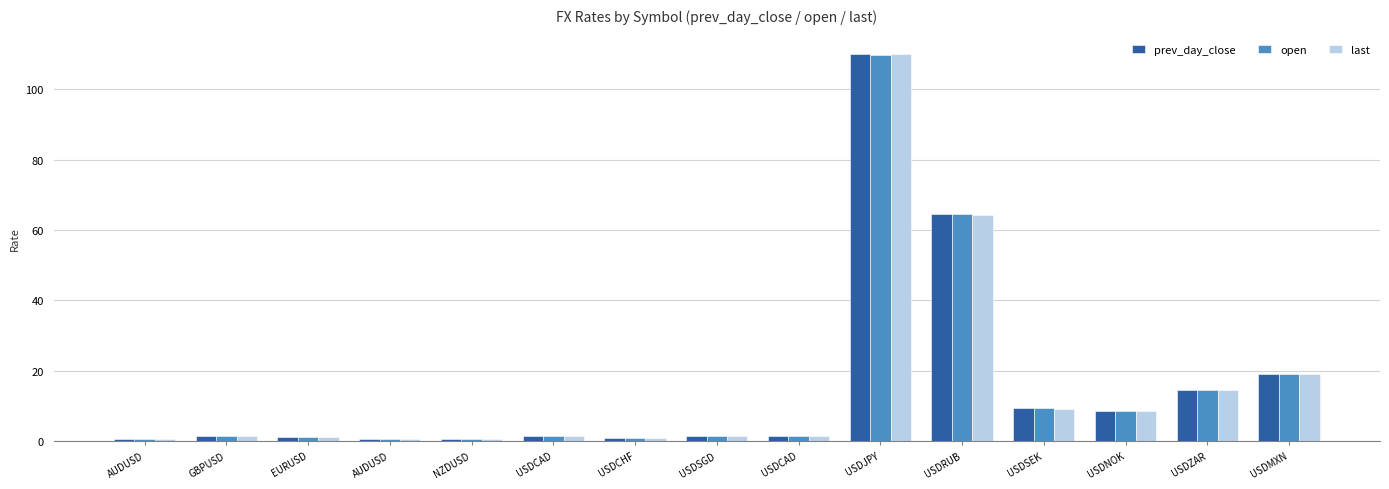

What is the difference between the maximum and minimum values in the last series?

109.3